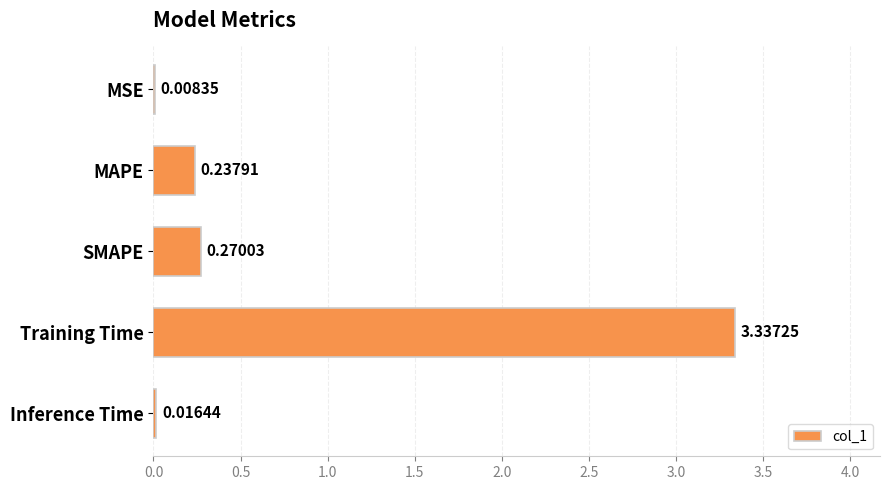

What is the average value?

0.8